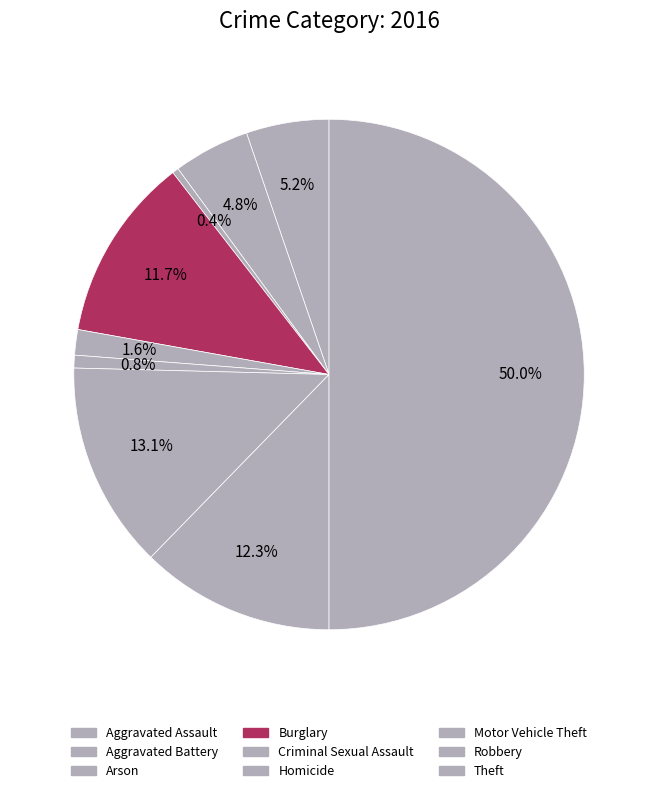

To the nearest percent, what is the difference between the Aggravated Battery and Arson slice percentages?

4%